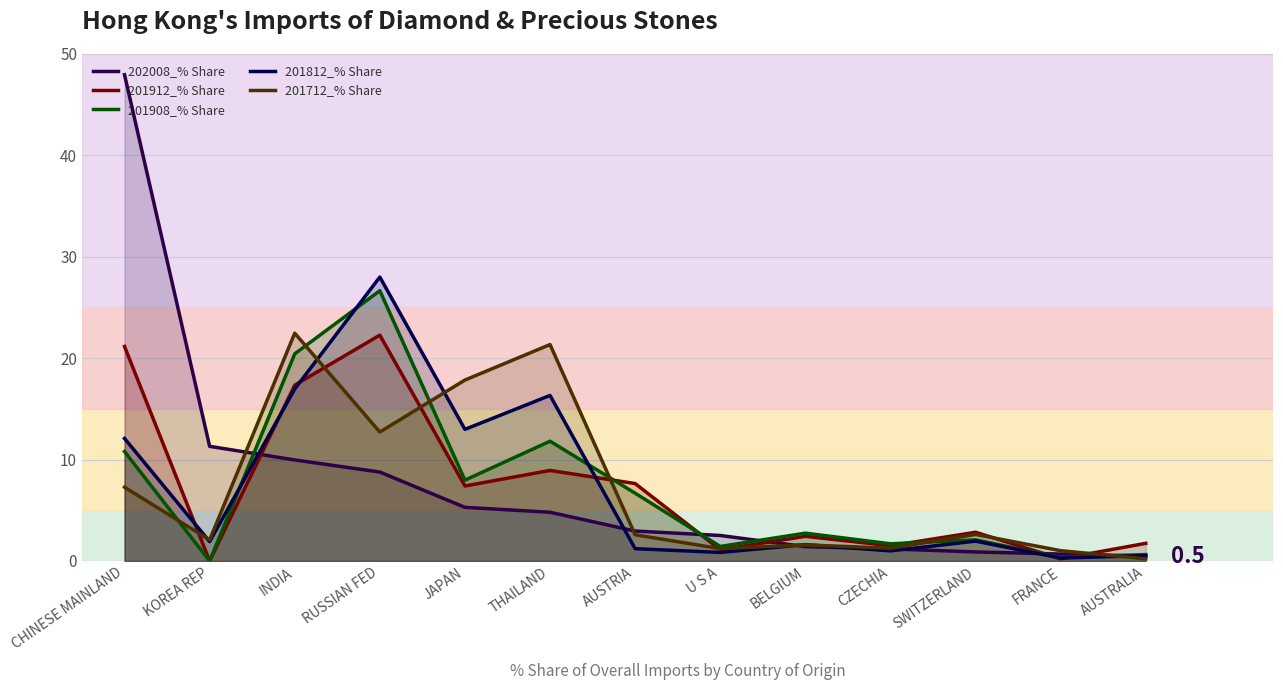

What is the highest value of the 201912_% Share series?

22.3